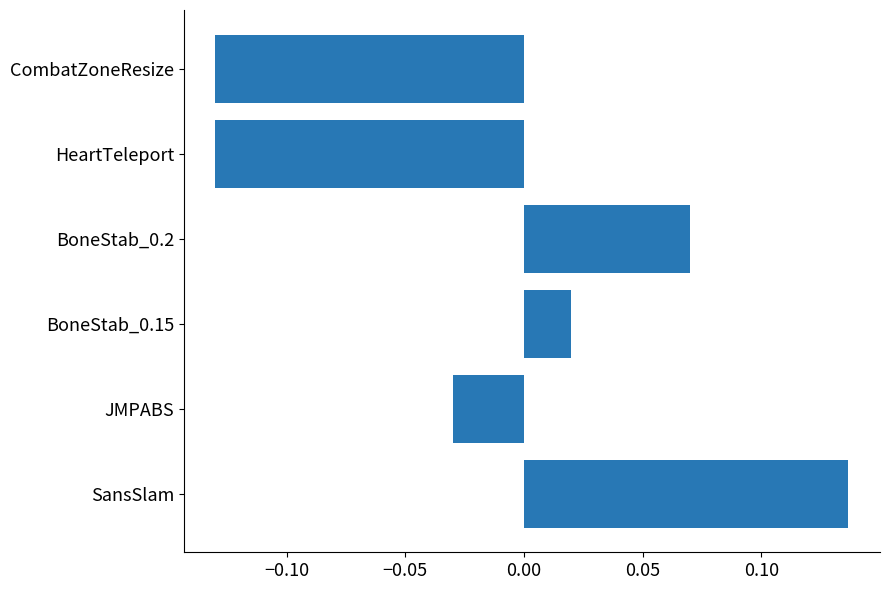

What is the change in value from JMPABS to BoneStab_0.2?

+0.1